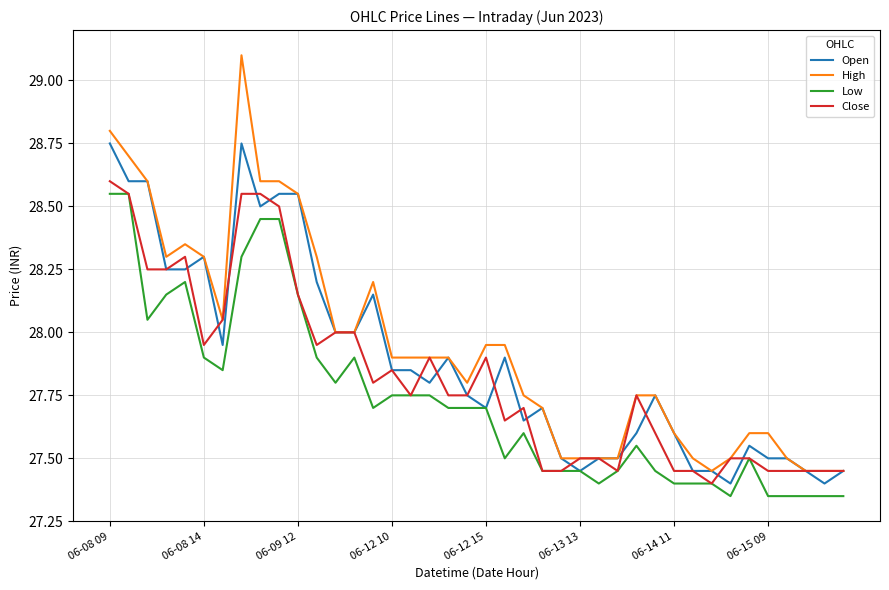

List the series in order of their overall mean, lowest first.

Low, Close, Open, High